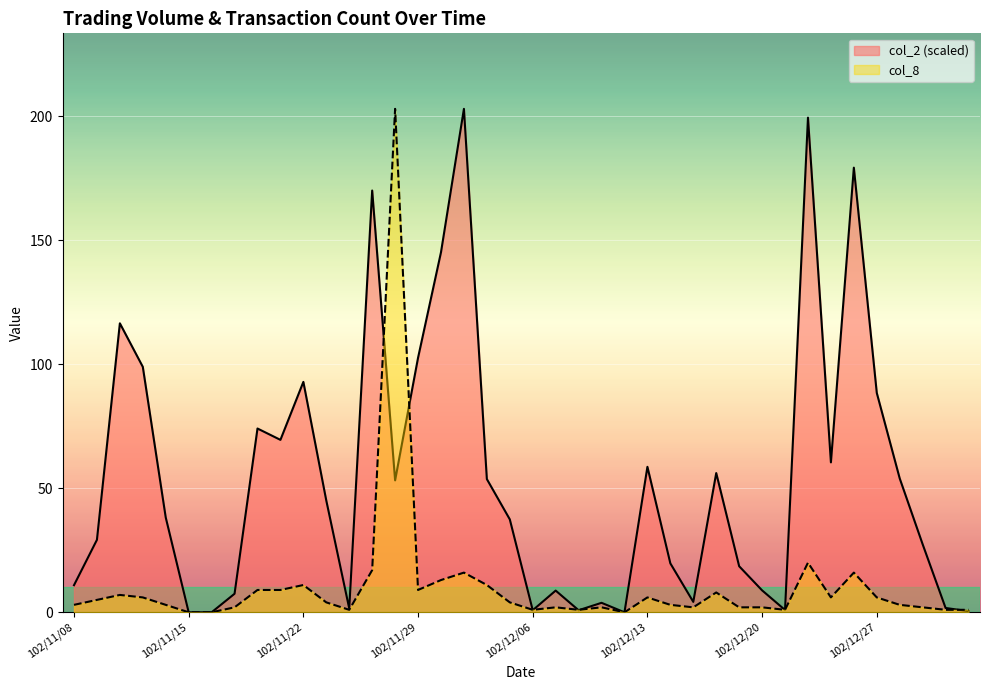

True or false: col_8 has more than 2 interior local peaks.

True